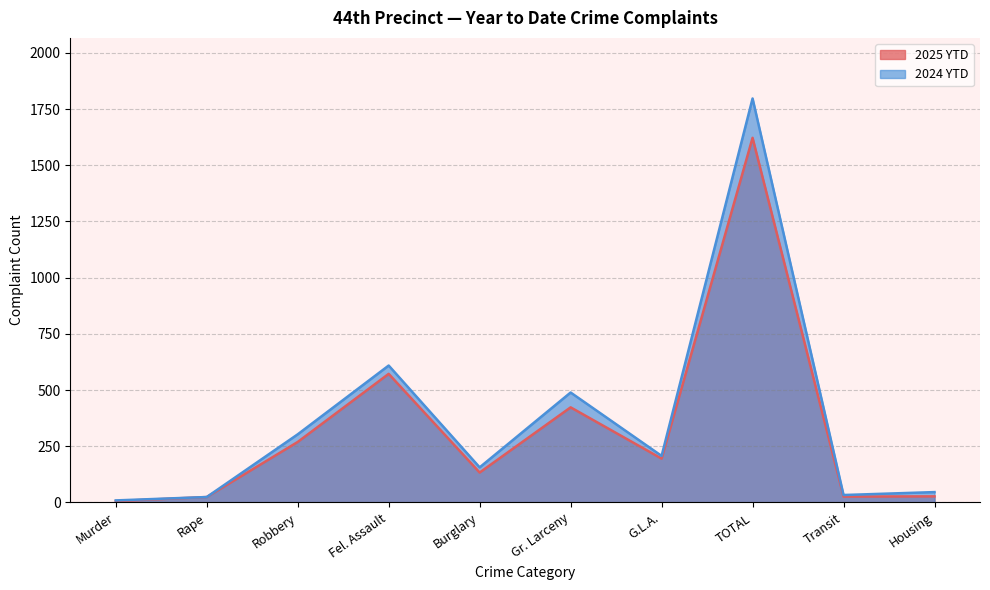

True or false: 2025 YTD and 2024 YTD intersect in this chart.

False